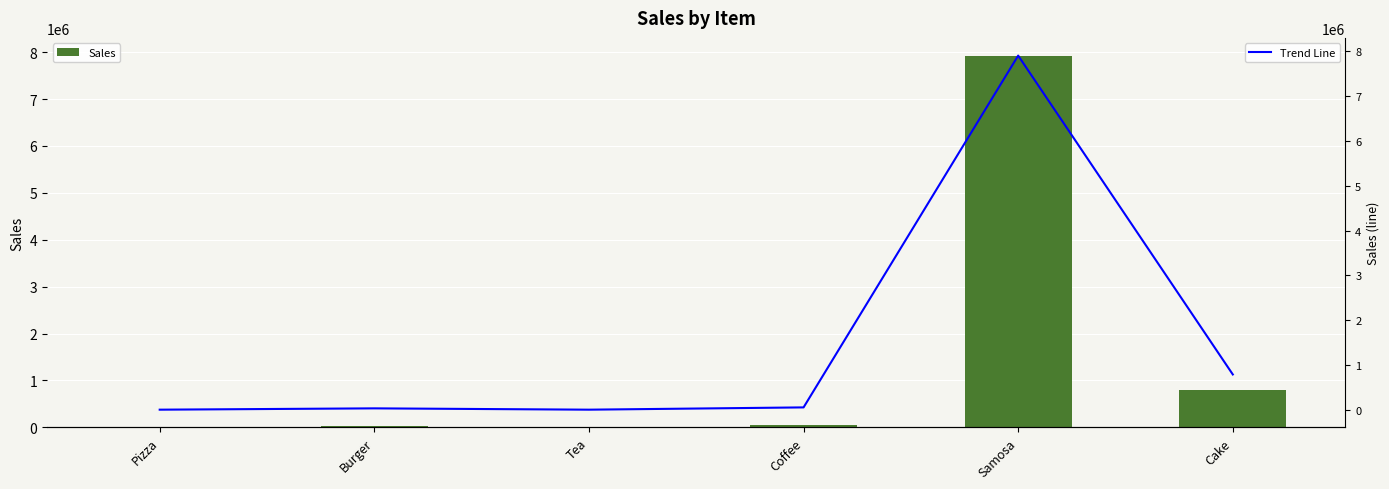

Reading left to right, transcribe all the data shown in this chart.

Sales: Pizza=3456.4	Burger=32876.2	Tea=3456.1	Coffee=54391.9	Samosa=7907843.0	Cake=789690.0
Trend Line: Pizza=3456.4	Burger=32876.2	Tea=3456.1	Coffee=54391.9	Samosa=7907843.0	Cake=789690.0